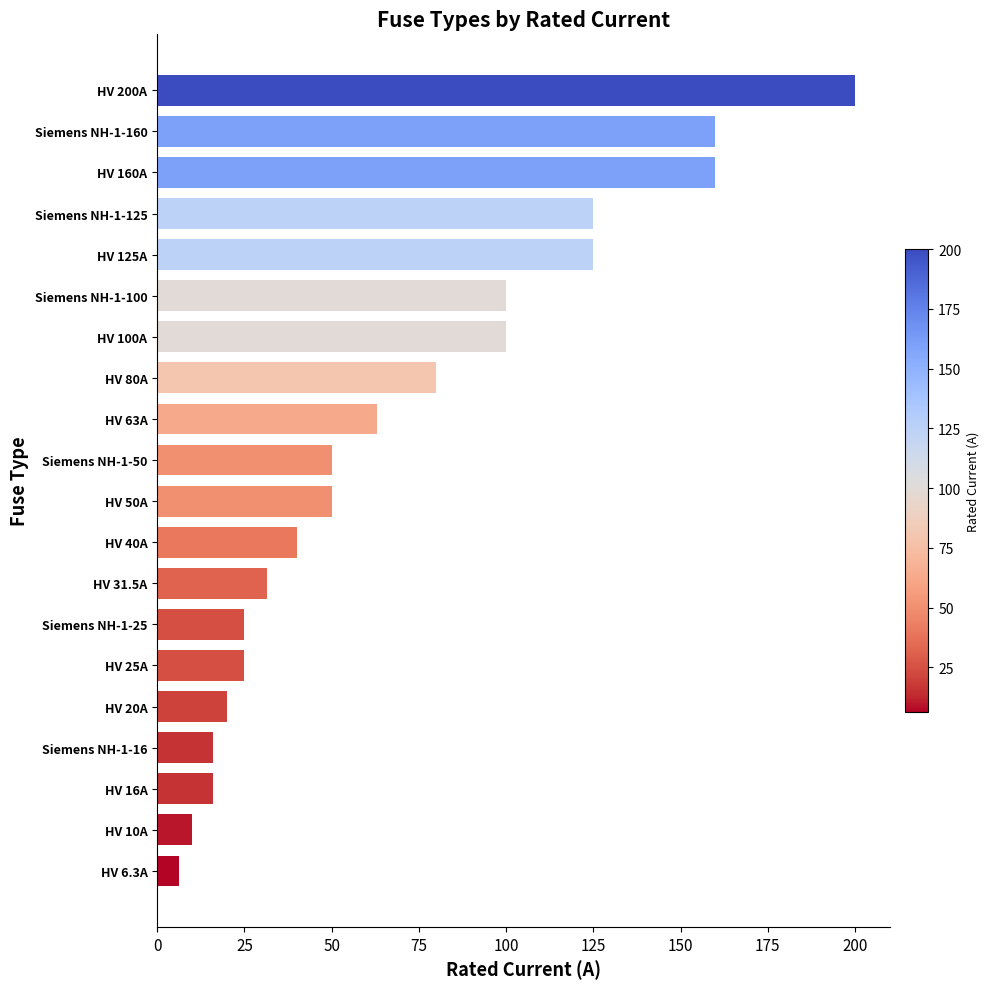

What is the difference between the maximum and minimum values?

193.7